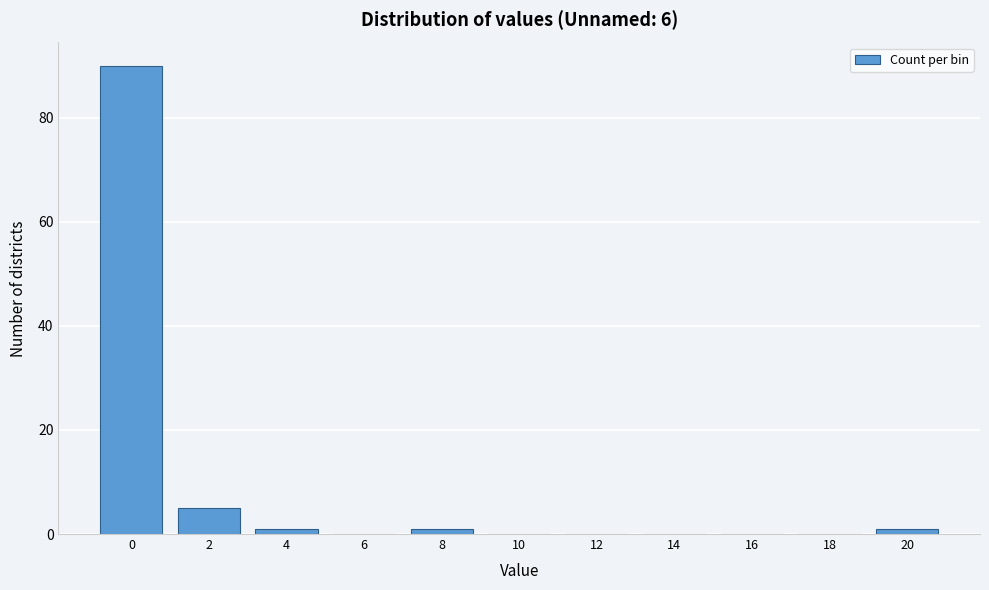

Reading left to right, transcribe all the data shown in this chart.

0=90	2=5	4=1	6=0	8=1	10=0	12=0	14=0	16=0	18=0	20=1